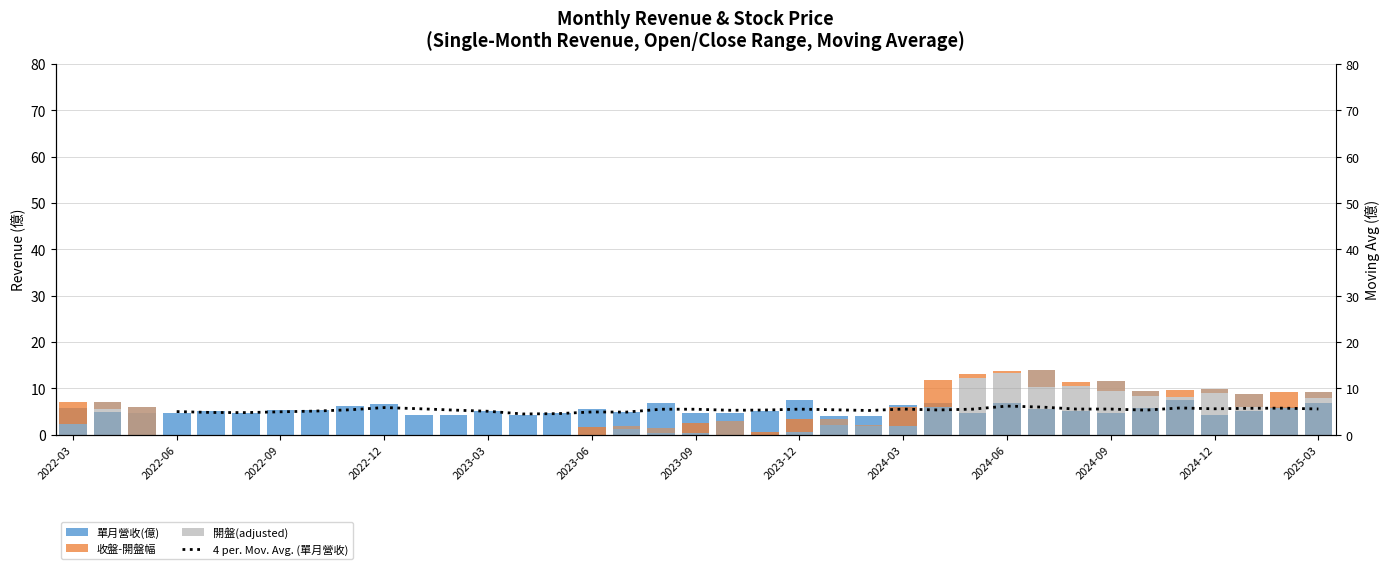

The value of 收盤-開盤幅 at 20 is 1.9. True or false?

False